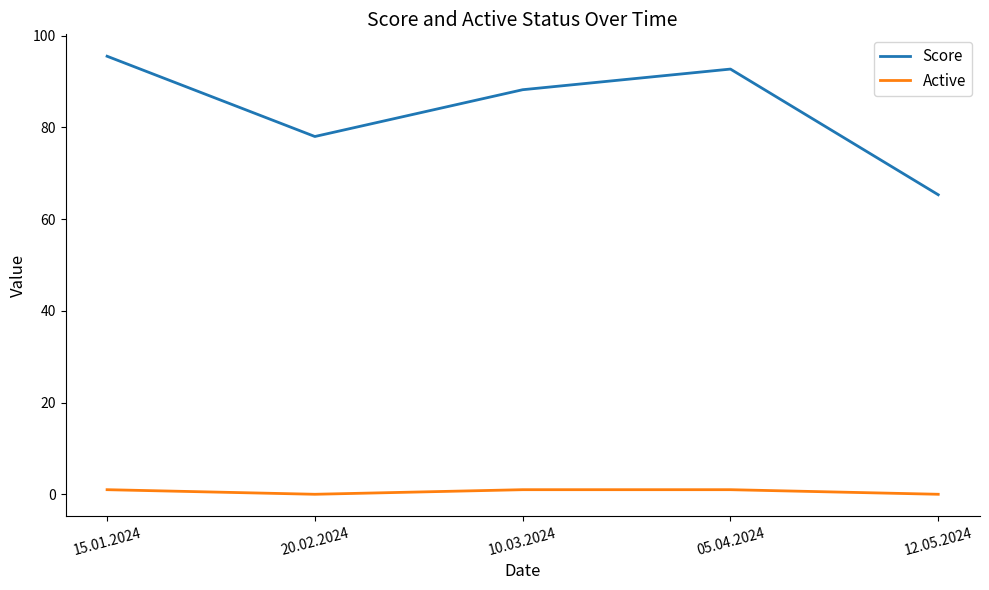

The Score series shows 134.1 at 10.03.2024. True or false?

False